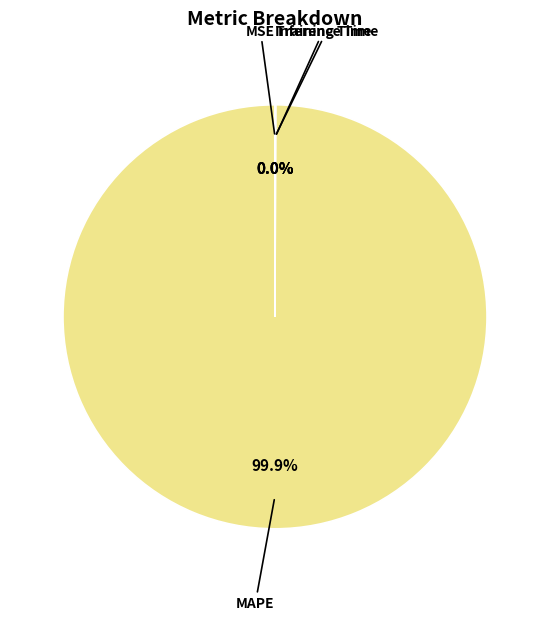

Which category has the biggest portion of the pie?

MAPE